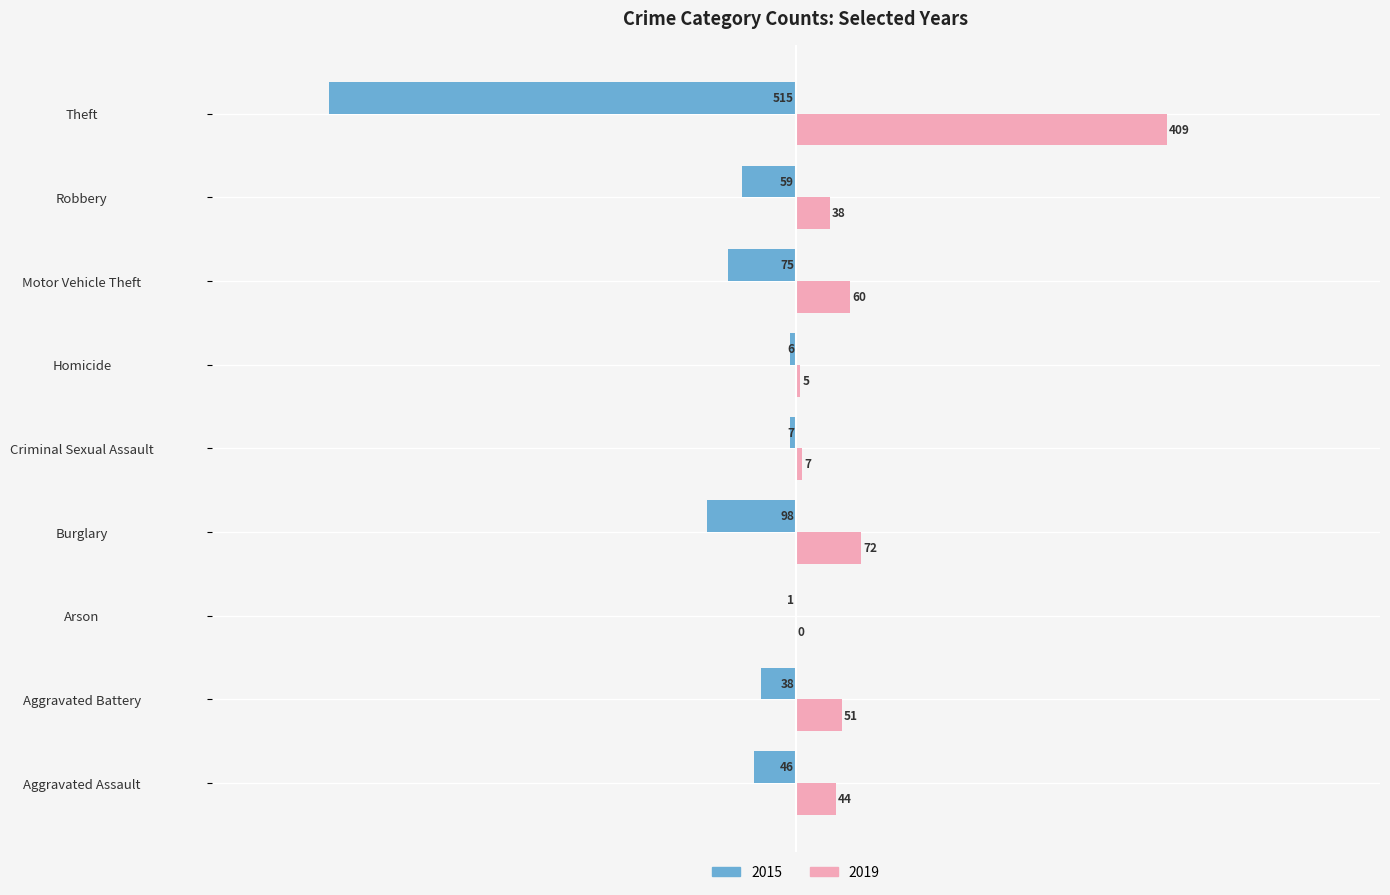

Read the 2019 value at Motor Vehicle Theft.

60